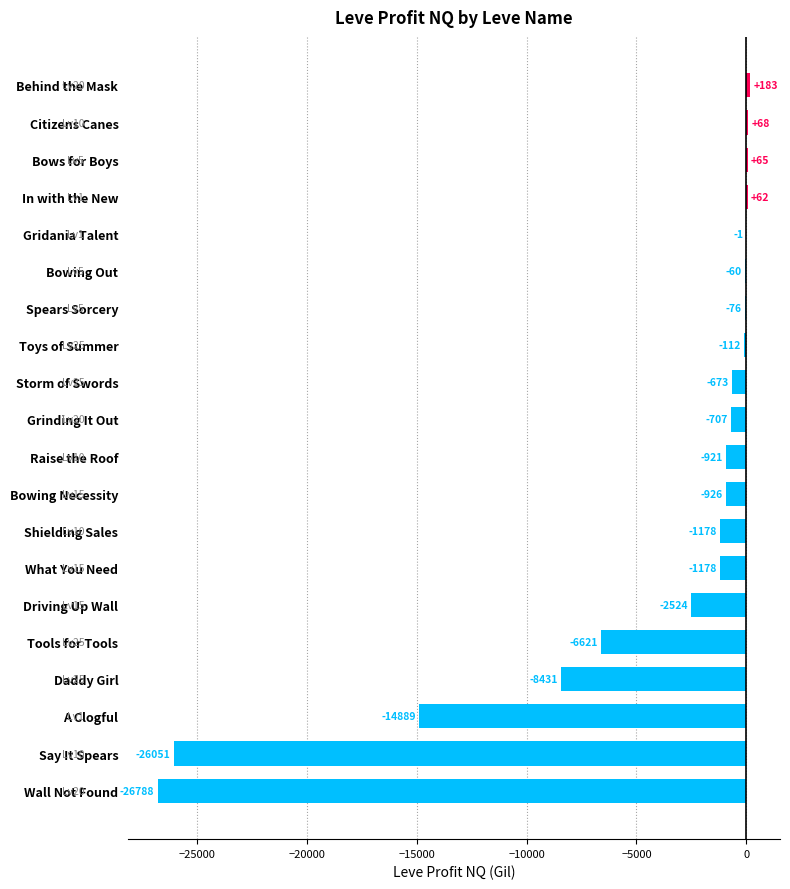

True or false: the data shows -920.9 at Raise the Roof.

True